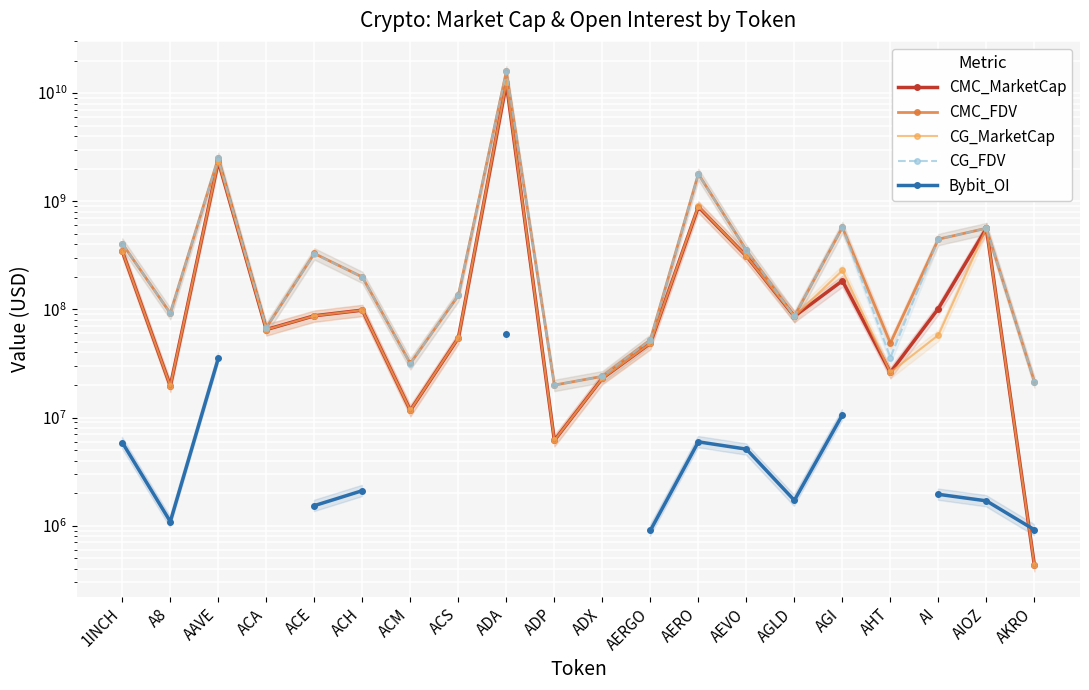

True or false: CMC_MarketCap and CG_FDV intersect in this chart.

True